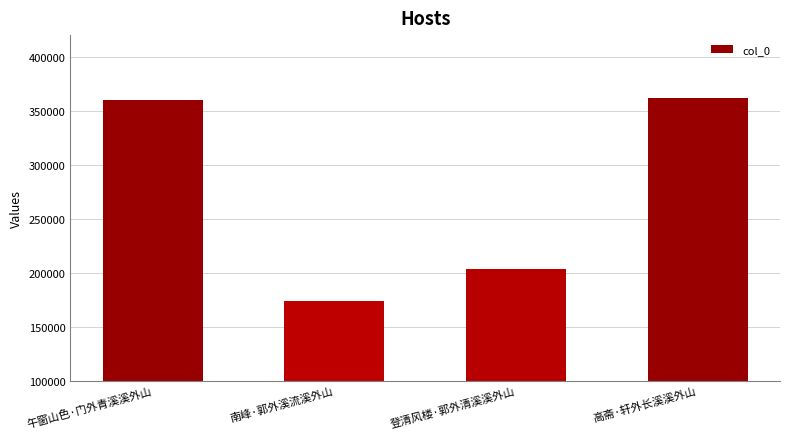

At which label is the value closest to 267494?

登清风楼·郭外清溪溪外山